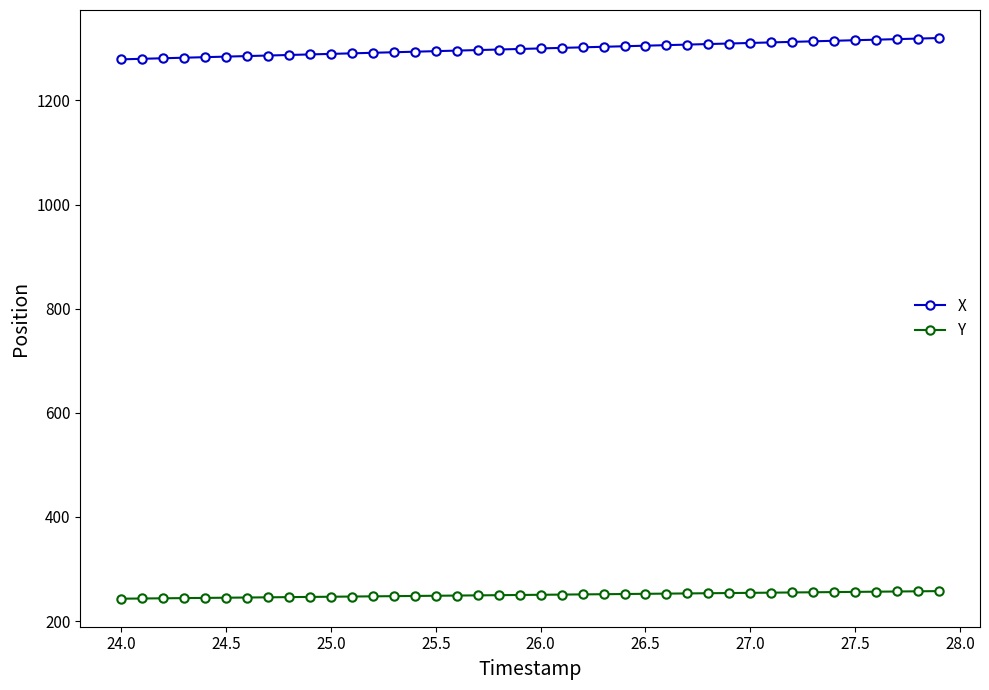

What is the sum of all Y values?

10009.9